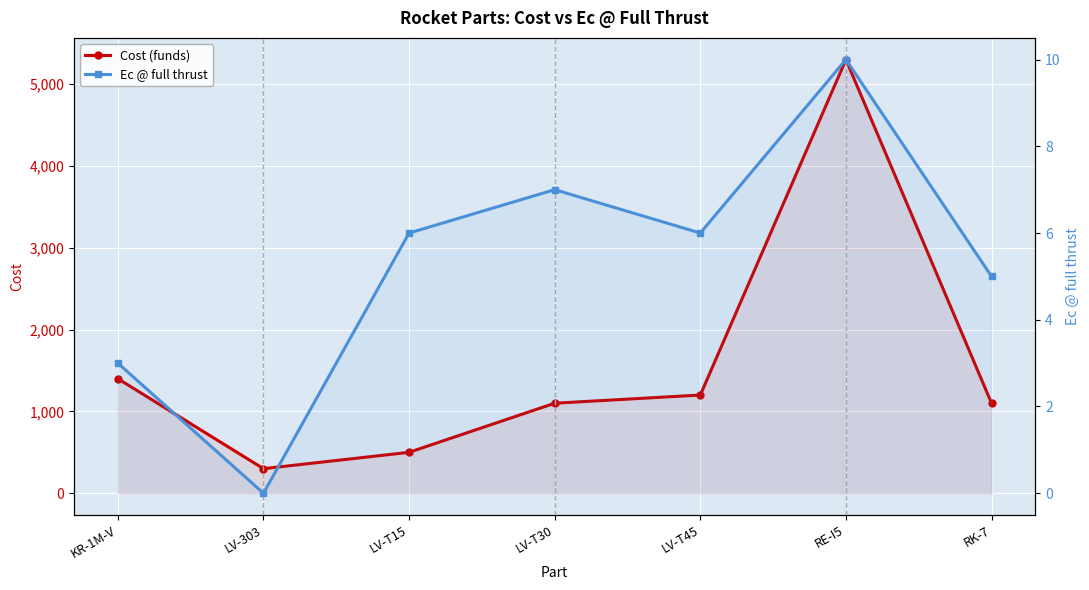

What is the label of the 3rd point from the left?

LV-T15